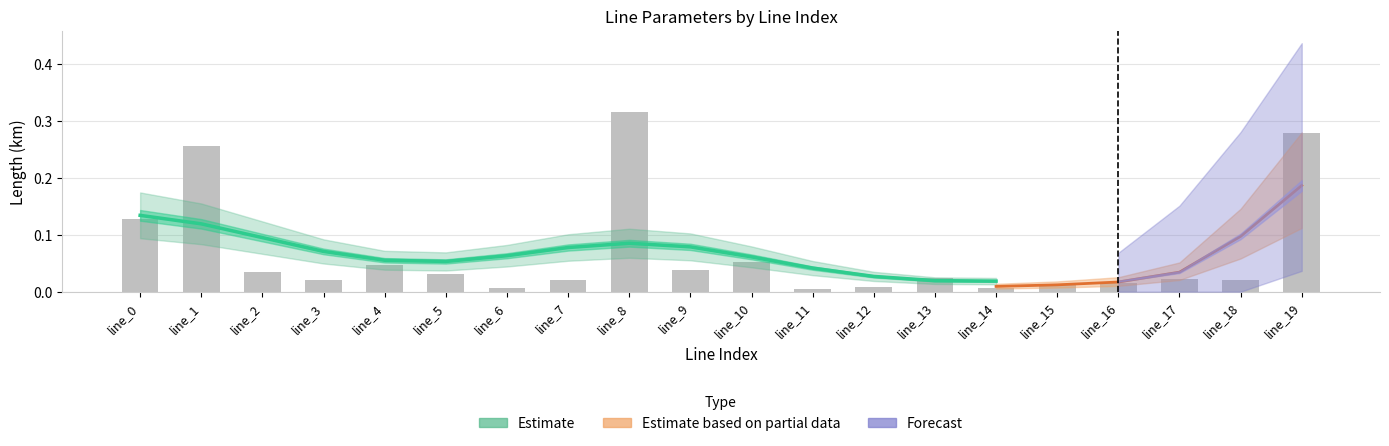

The value at line_8 is 0.1. True or false?

True